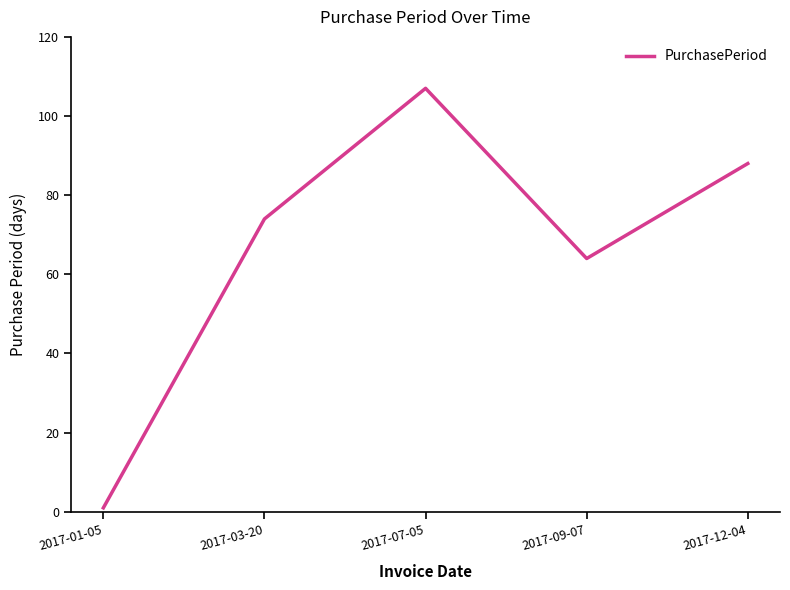

What is the smallest value displayed?

1